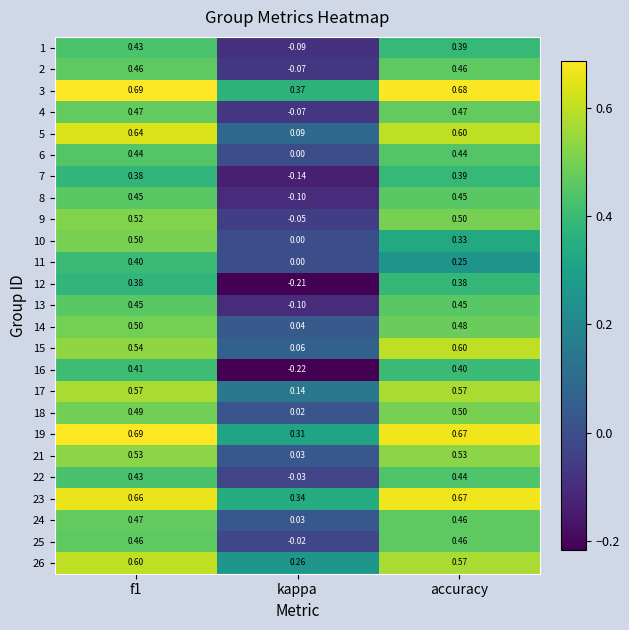

Where is 1 nearest to the value 0?

kappa